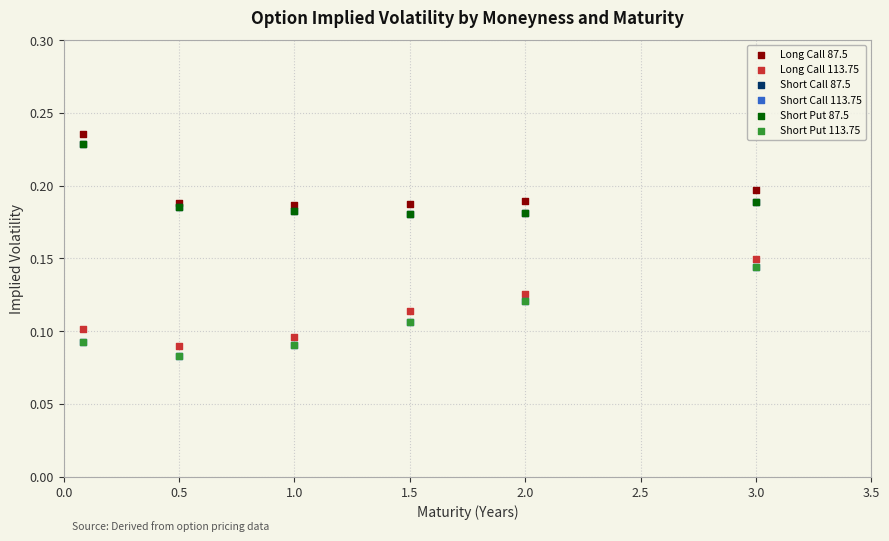

What are all the series names shown in the legend?

Long Call 87.5, Long Call 113.75, Short Call 87.5, Short Call 113.75, Short Put 87.5, Short Put 113.75